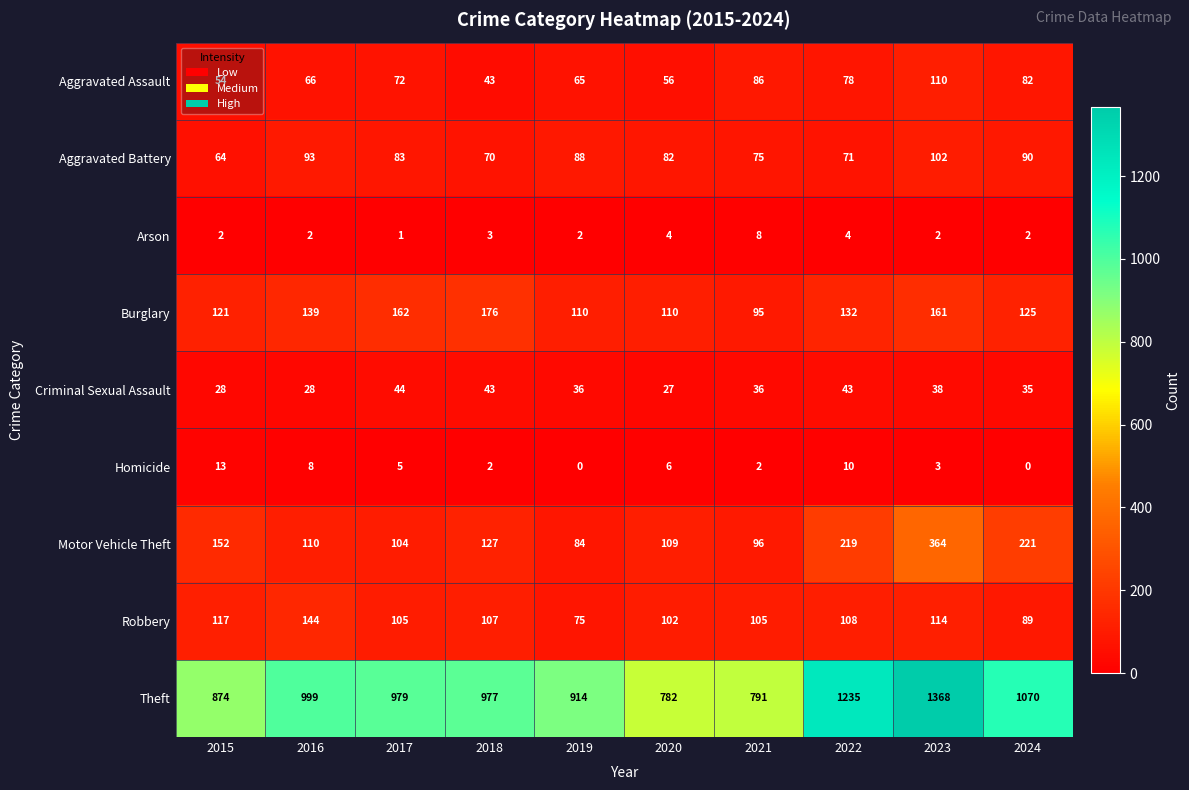

How many data points does each series have?

10